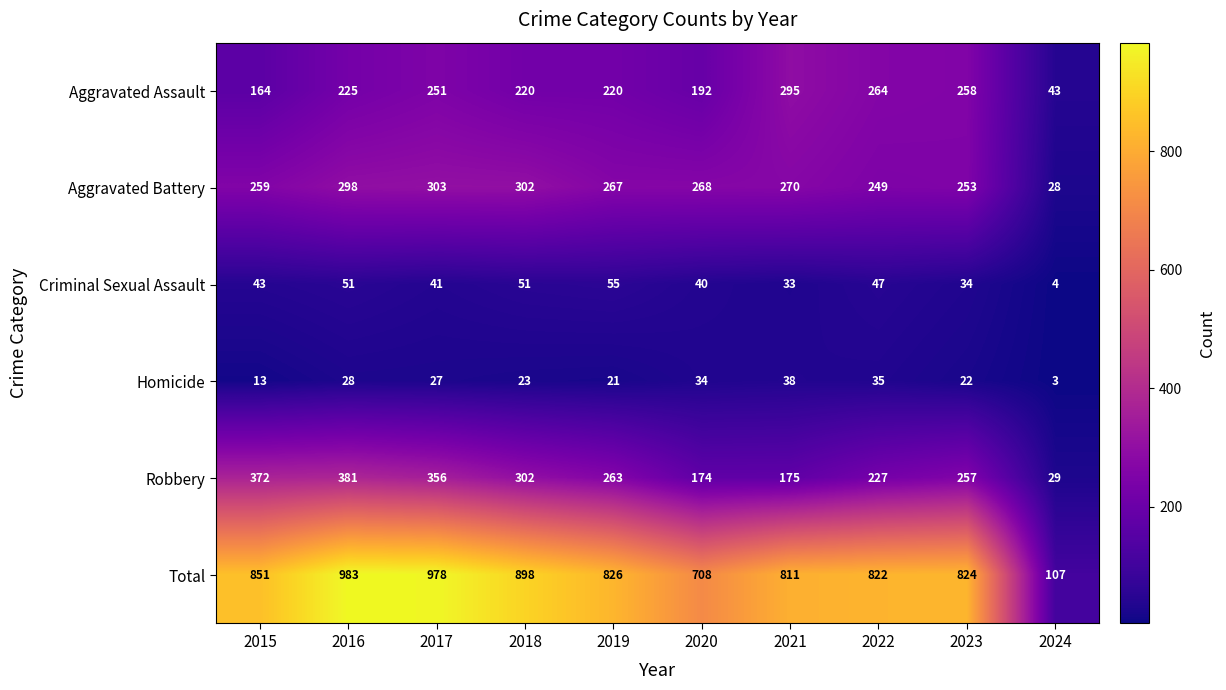

What is the sum of all Total values?

7808